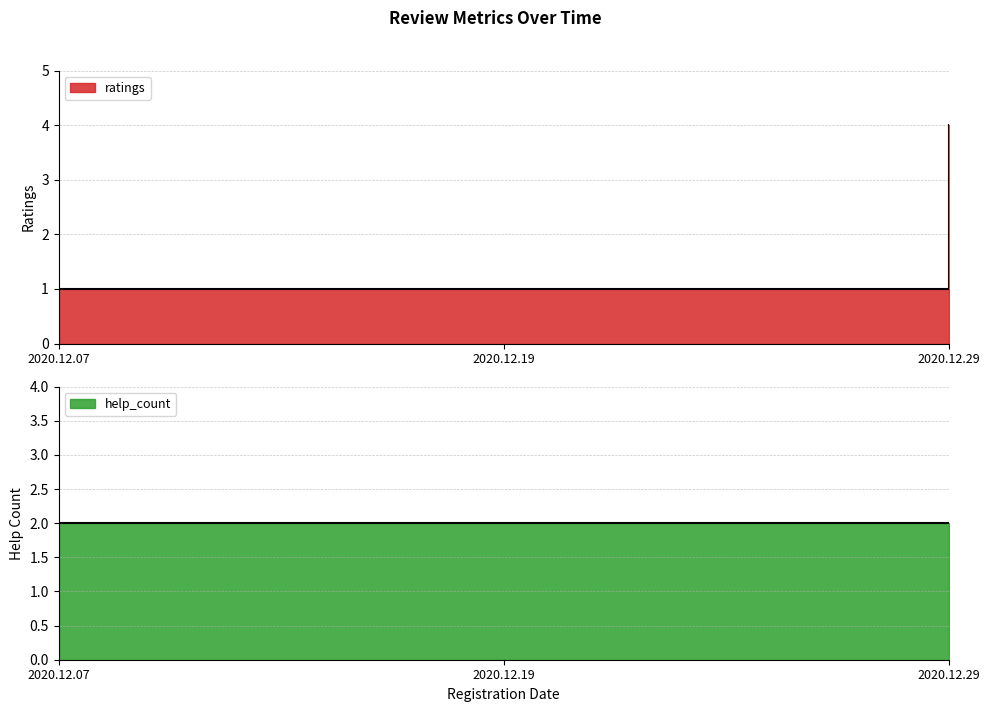

Is it true that the value at 2020.12.29 is 4?

True